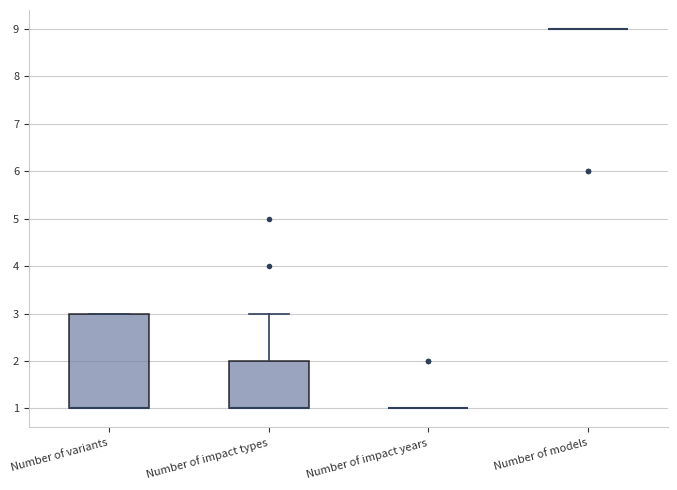

Reading left to right, read every box against the y-axis: the position of its median line, the range the box covers, and the ends of its whiskers. The values are not printed on the chart, so give them approximately, as read against the axis.

Number of variants: median 1 (drawn on the box's lower edge), box 1 to 3, whiskers 1 to 3
Number of impact types: median 1 (drawn on the box's lower edge), box 1 to 2, whiskers 1 to 3
Number of impact years: box collapsed to a line at 1, whiskers 1 to 1
Number of models: box collapsed to a line at 9, whiskers 9 to 9